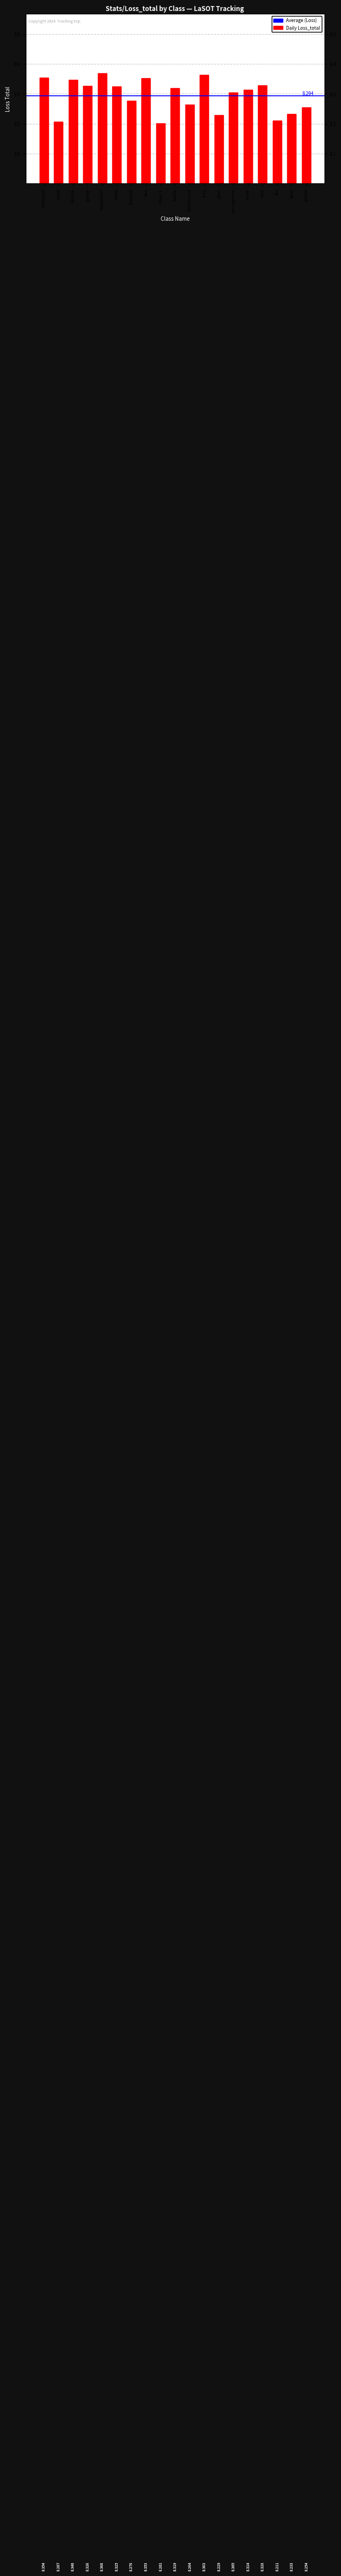

Reading right to left, extract all data points from this chart.

8.3	8.2	8.2	8.3	8.3	8.3	8.2	8.4	8.3	8.3	8.2	8.4	8.3	8.3	8.4	8.3	8.3	8.2	8.4